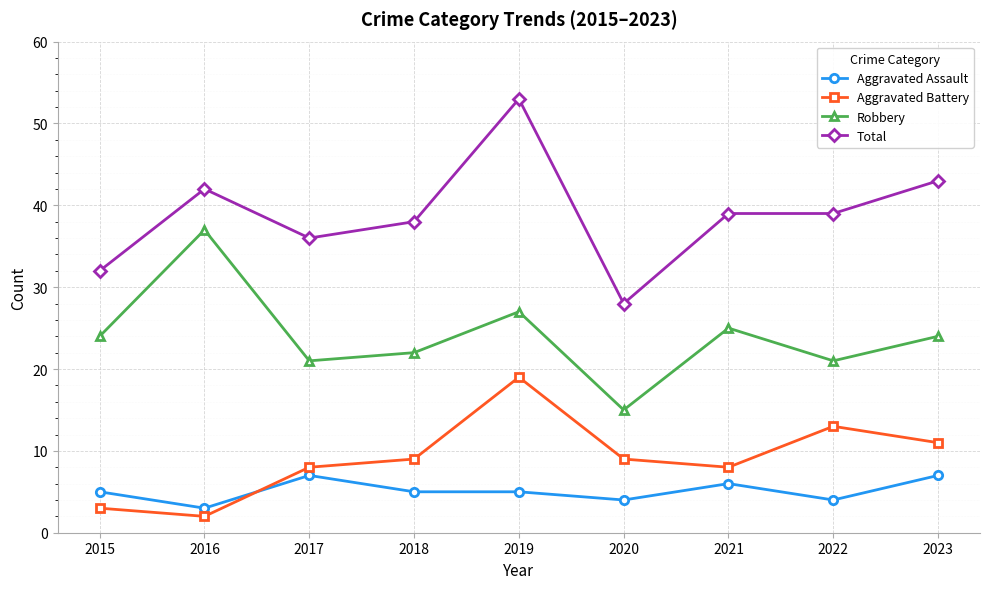

Where is the first local maximum for Aggravated Battery?

2019